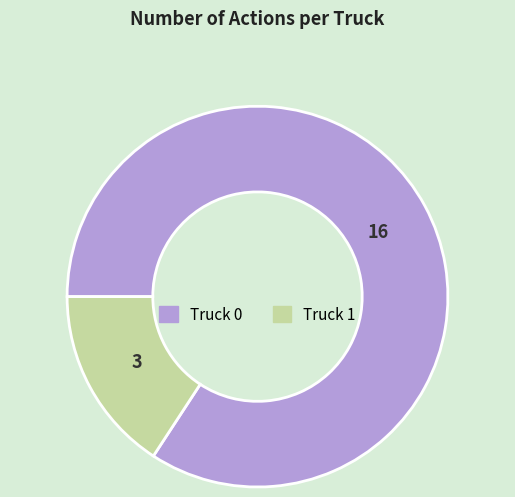

Which category accounts for the majority?

Truck 0